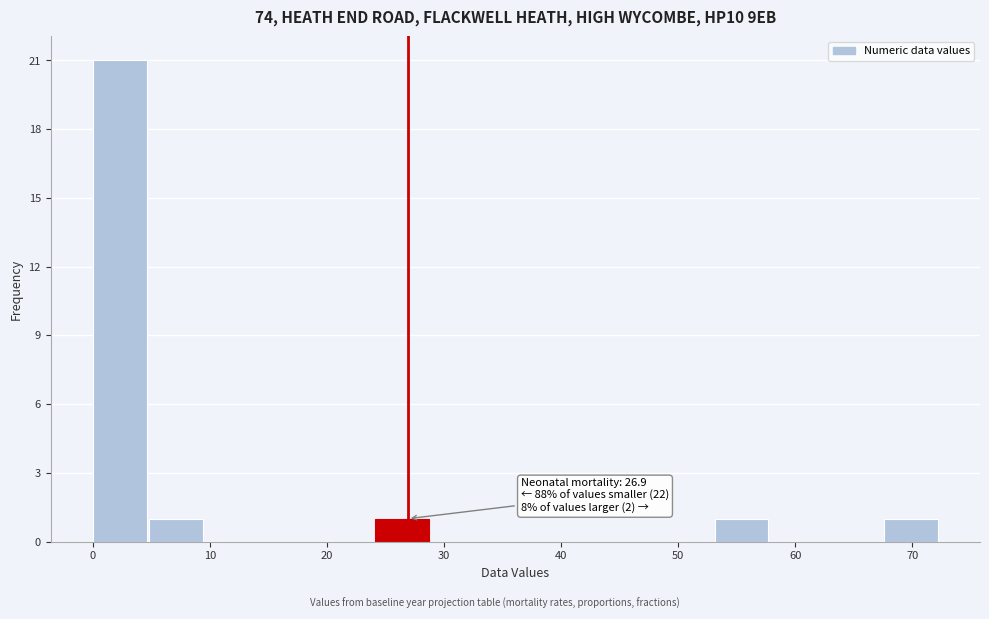

Over which range of the x-axis is the bar tallest?

0 to 5